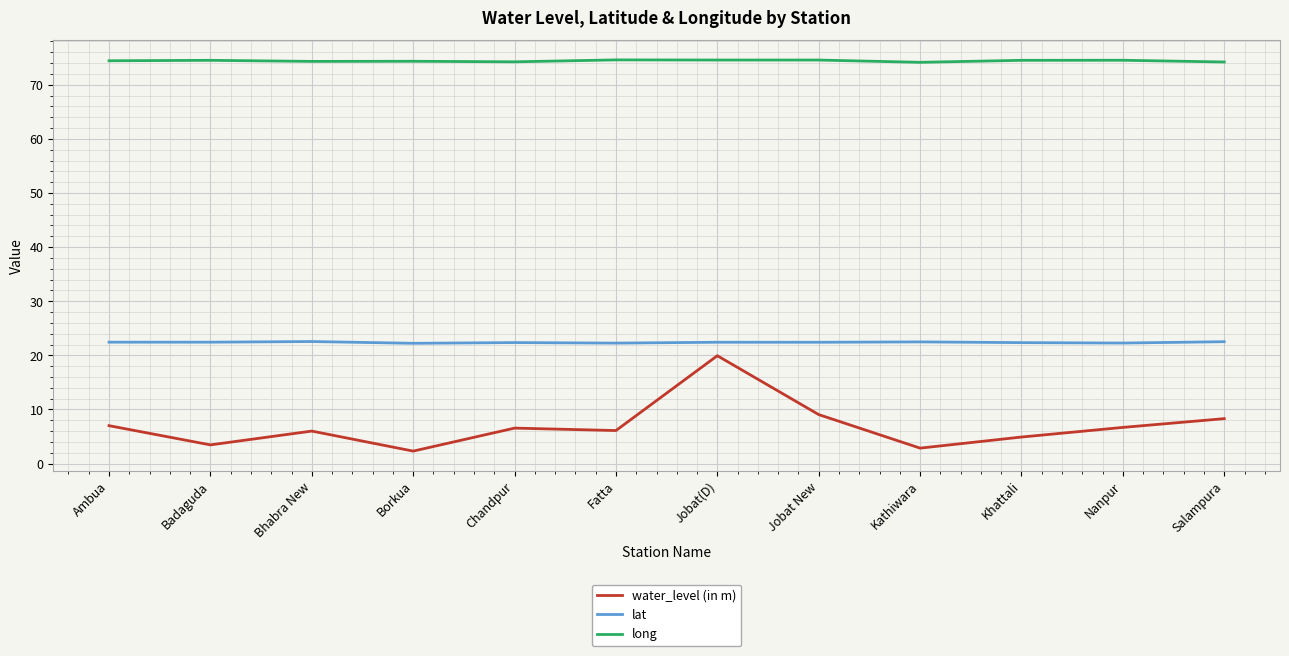

The water_level (in m) series shows 10.5 at Bhabra New. True or false?

False